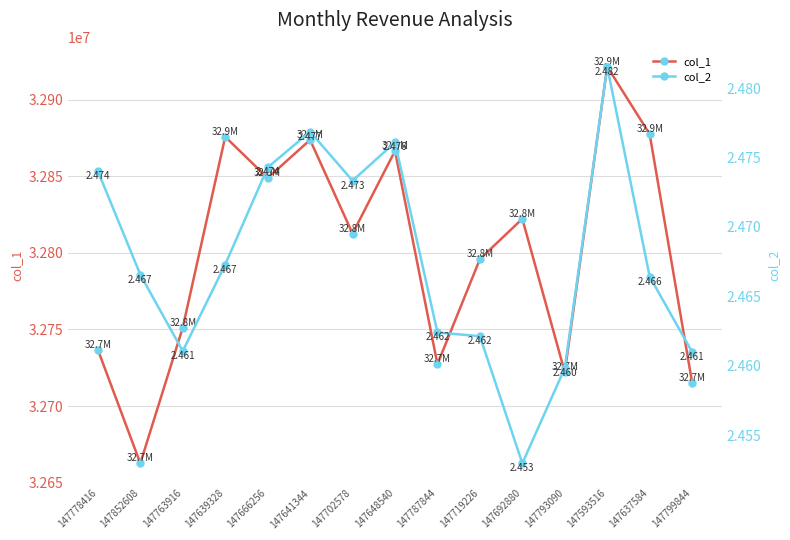

What is the greatest value displayed?

32921680.0